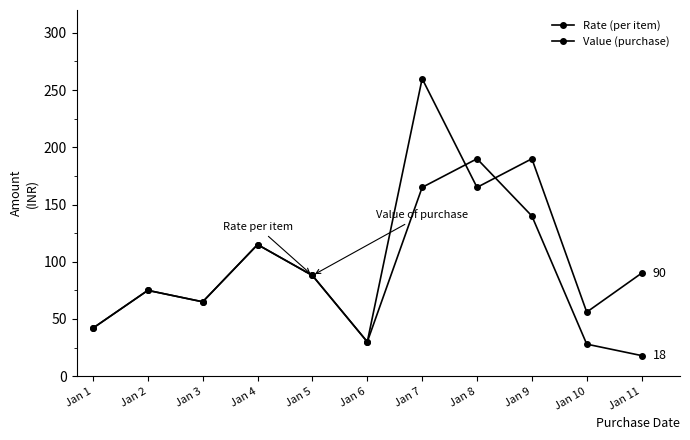

How many series are shown in this chart?

2